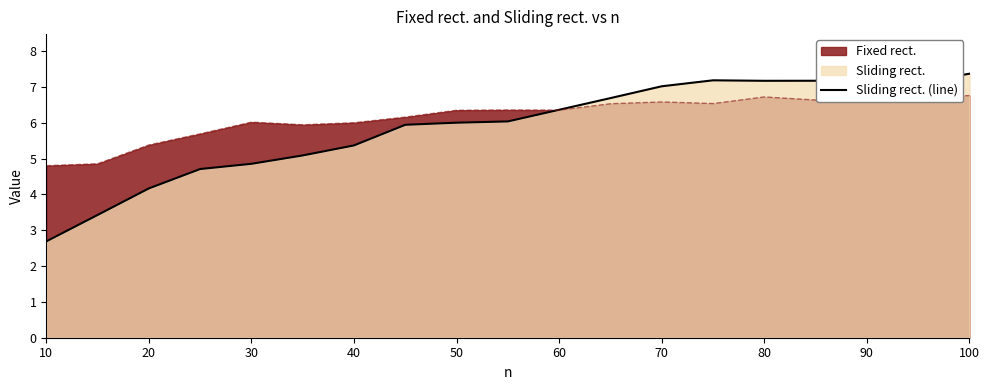

How many values are below 6?

8